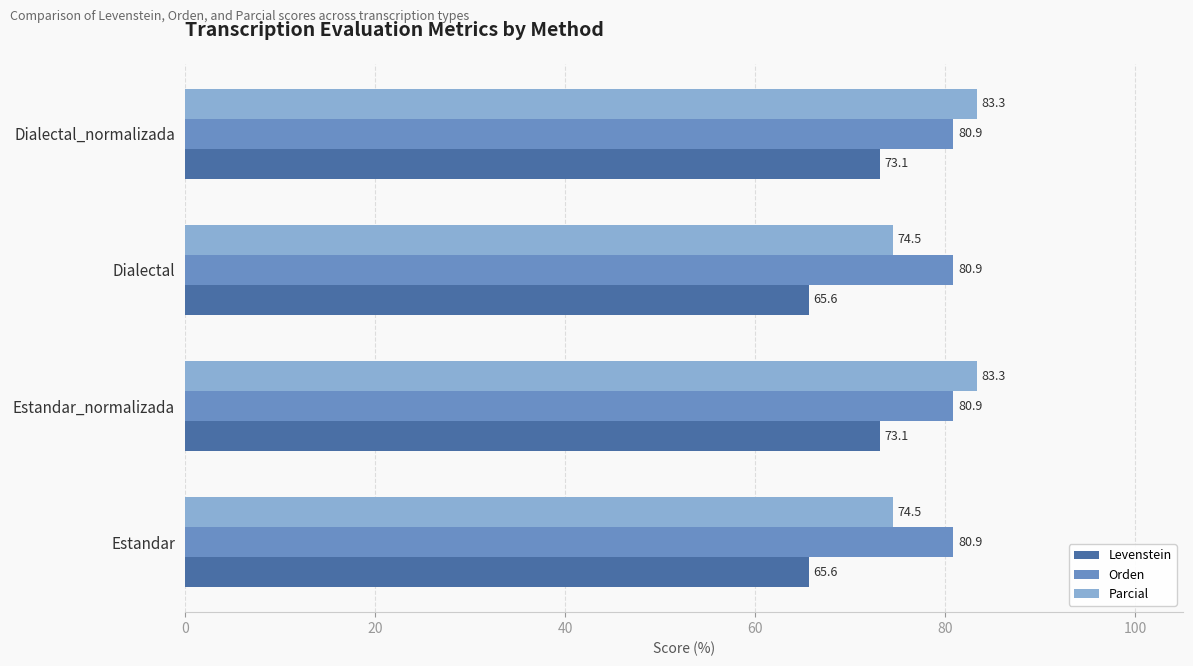

True or false: Orden has a value of 80.9 at Dialectal_normalizada.

True